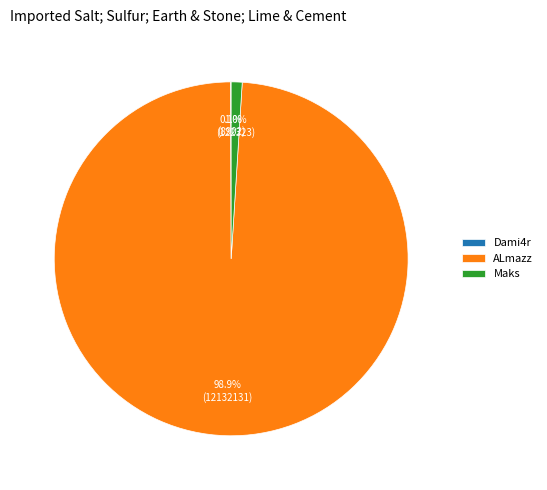

How much of the chart is everything except Maks?

99.0%